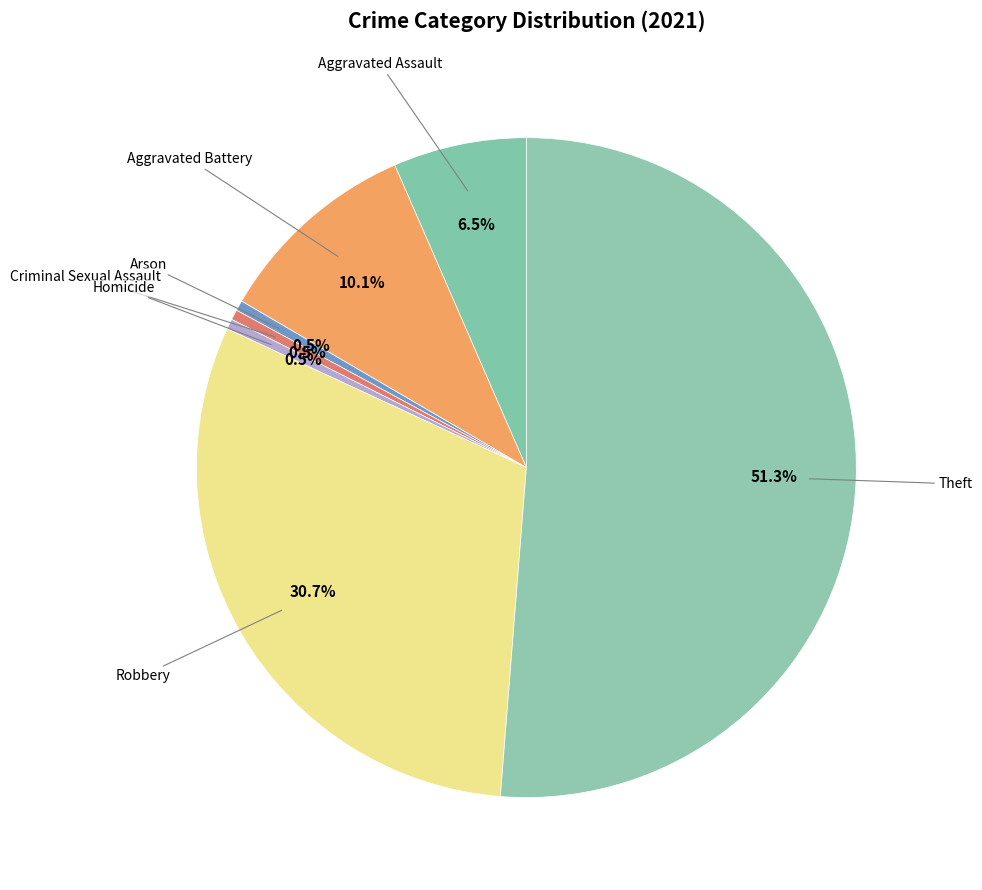

How many segments does this pie chart have?

7